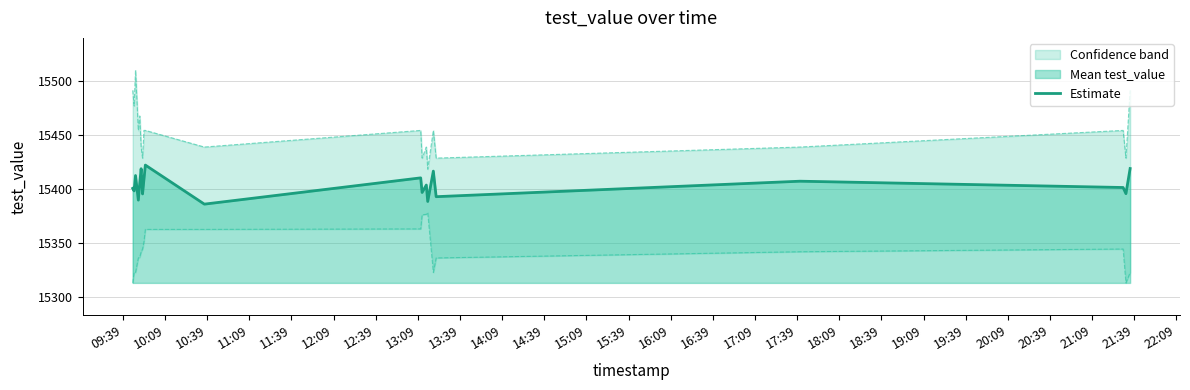

What is the highest value of the Estimate series?

15422.1